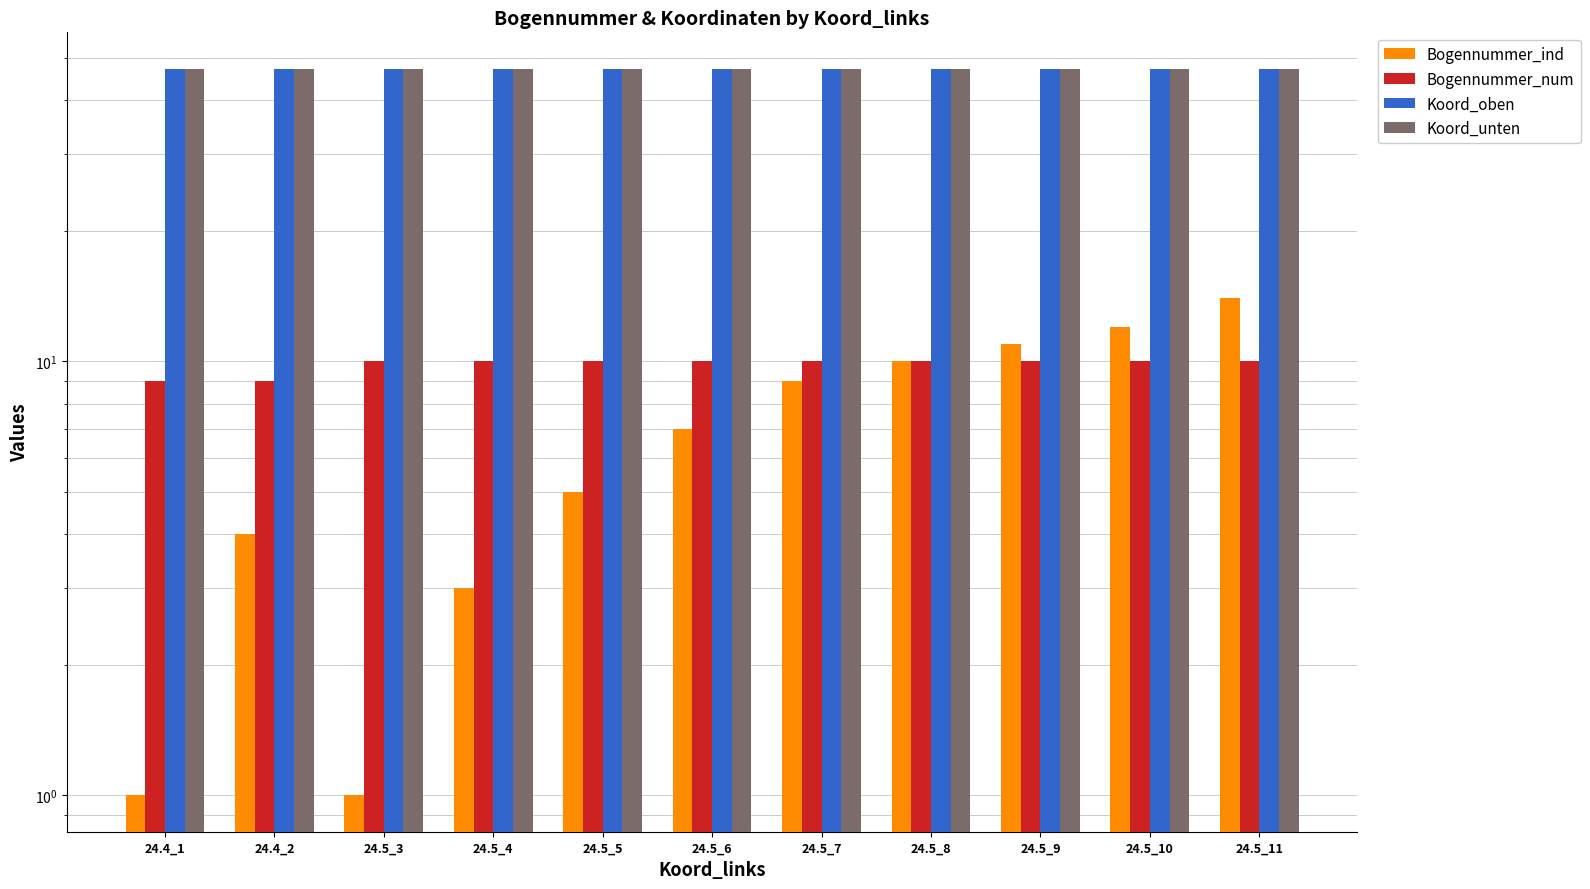

How many bars are there in each group?

4